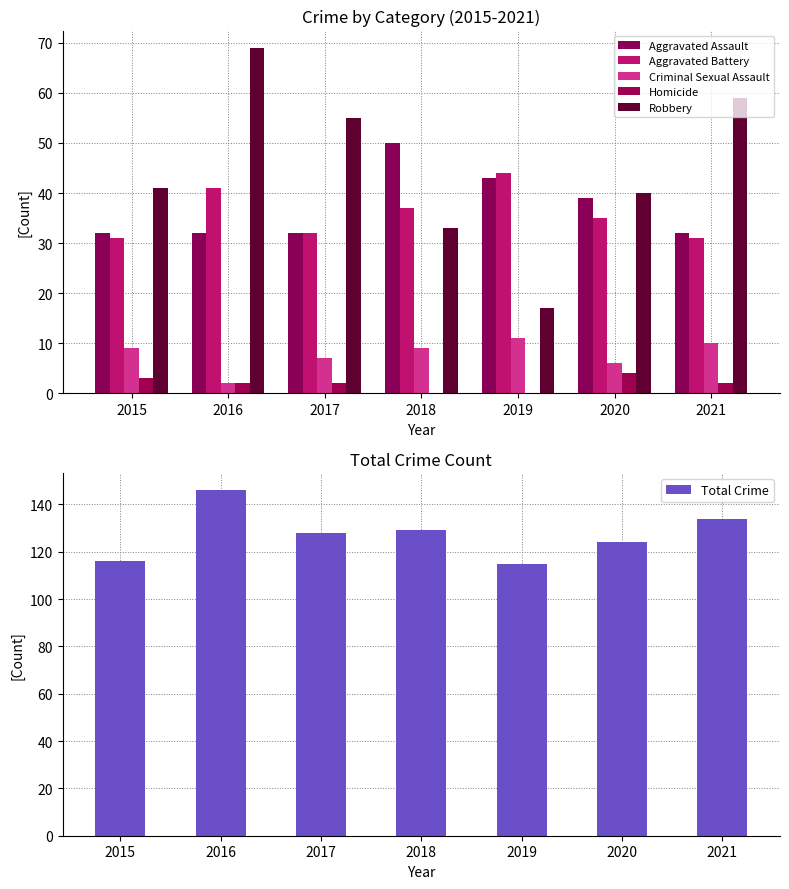

Which category has the highest value across all series?

2016